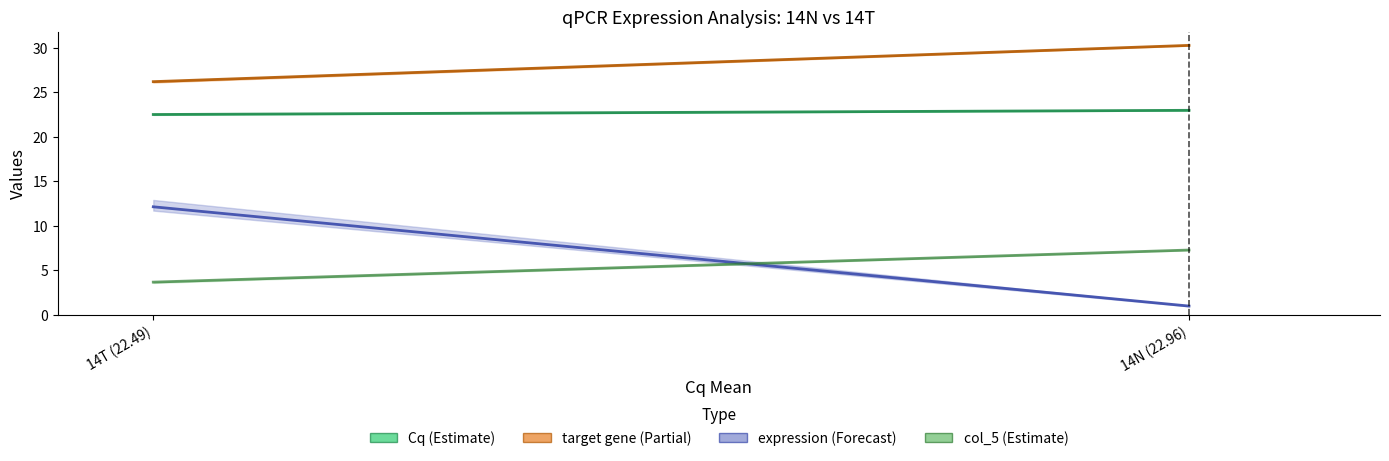

What is the label of the 1st point from the right?

14N (22.96)